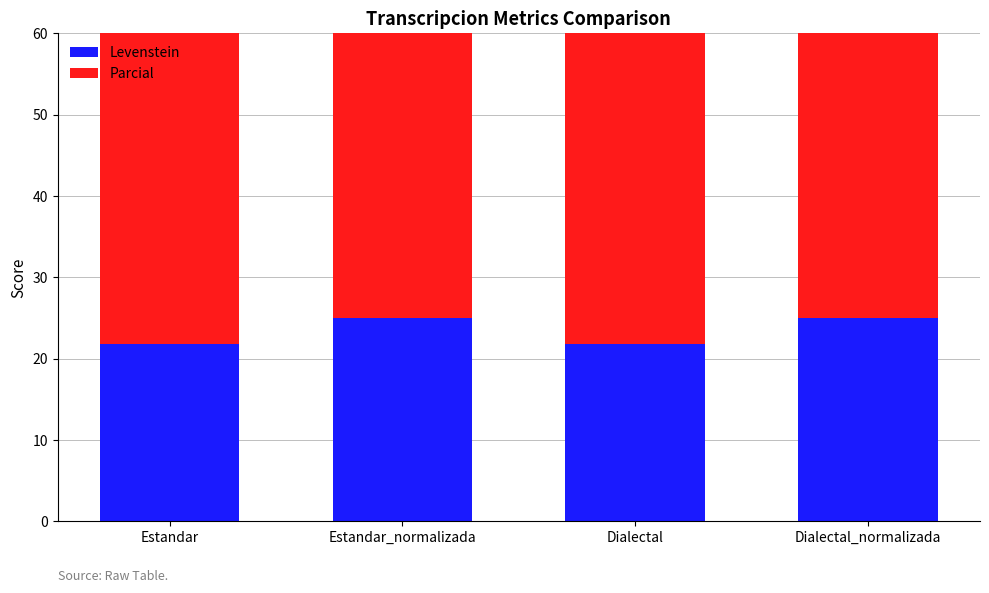

Between Estandar_normalizada and Estandar, which is larger?

Estandar_normalizada